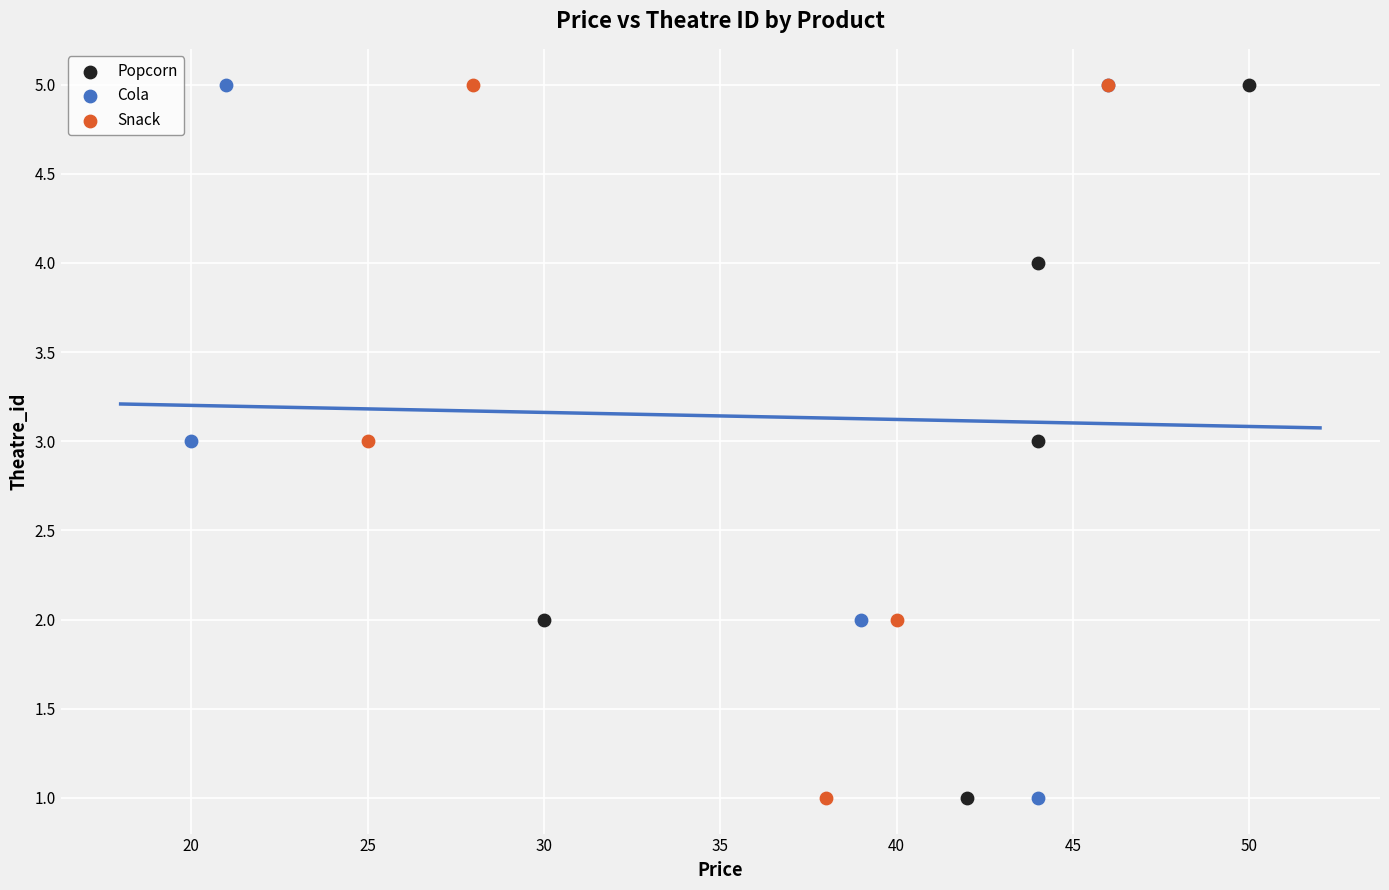

What are all the series names shown in the legend?

Popcorn, Cola, Snack